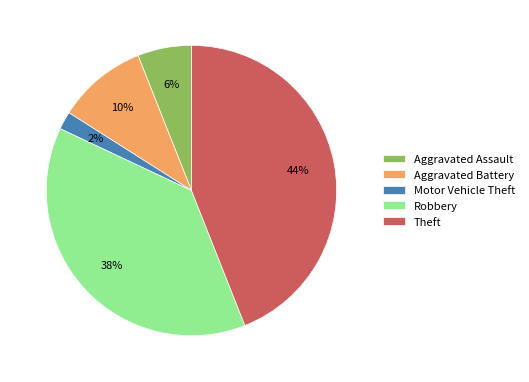

Is the sum of Robbery and Aggravated Battery greater than half?

No